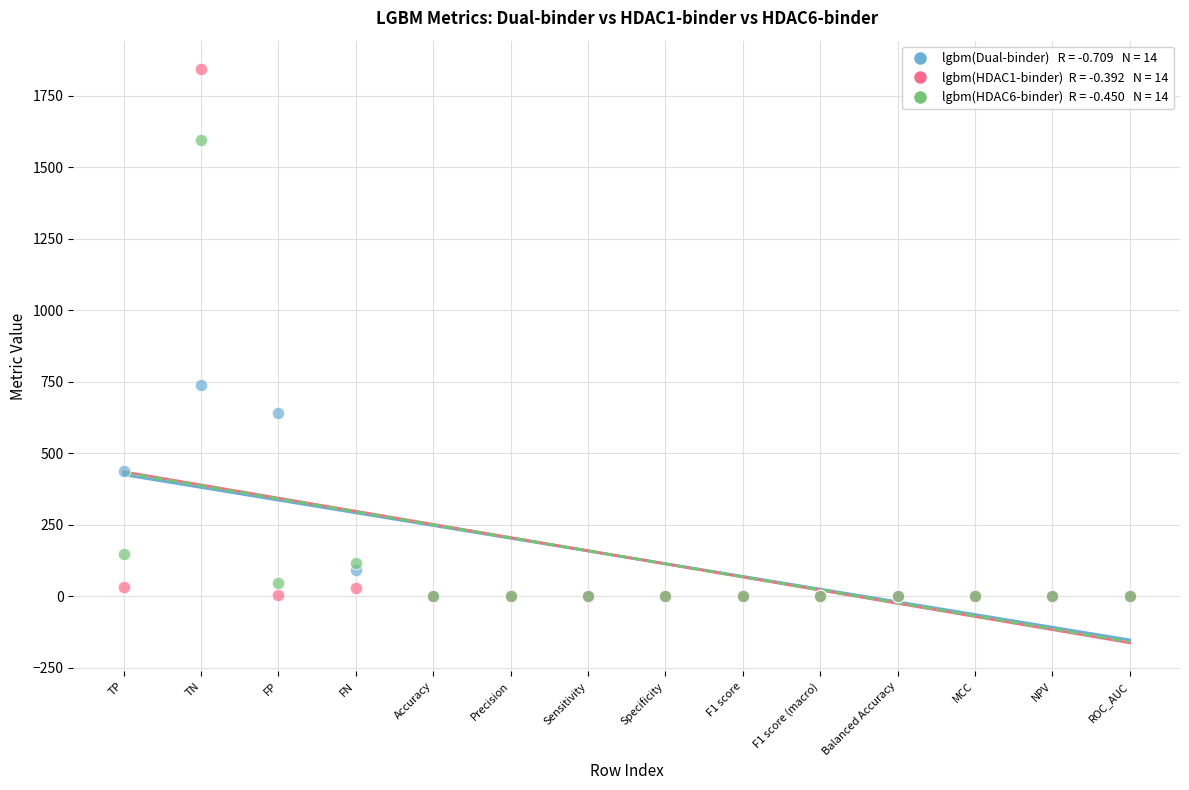

Across all series, what Y value is closest to 921?

738.0